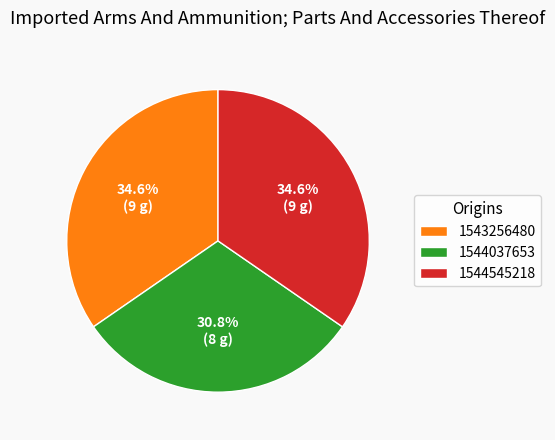

Count the number of slices in the pie.

3